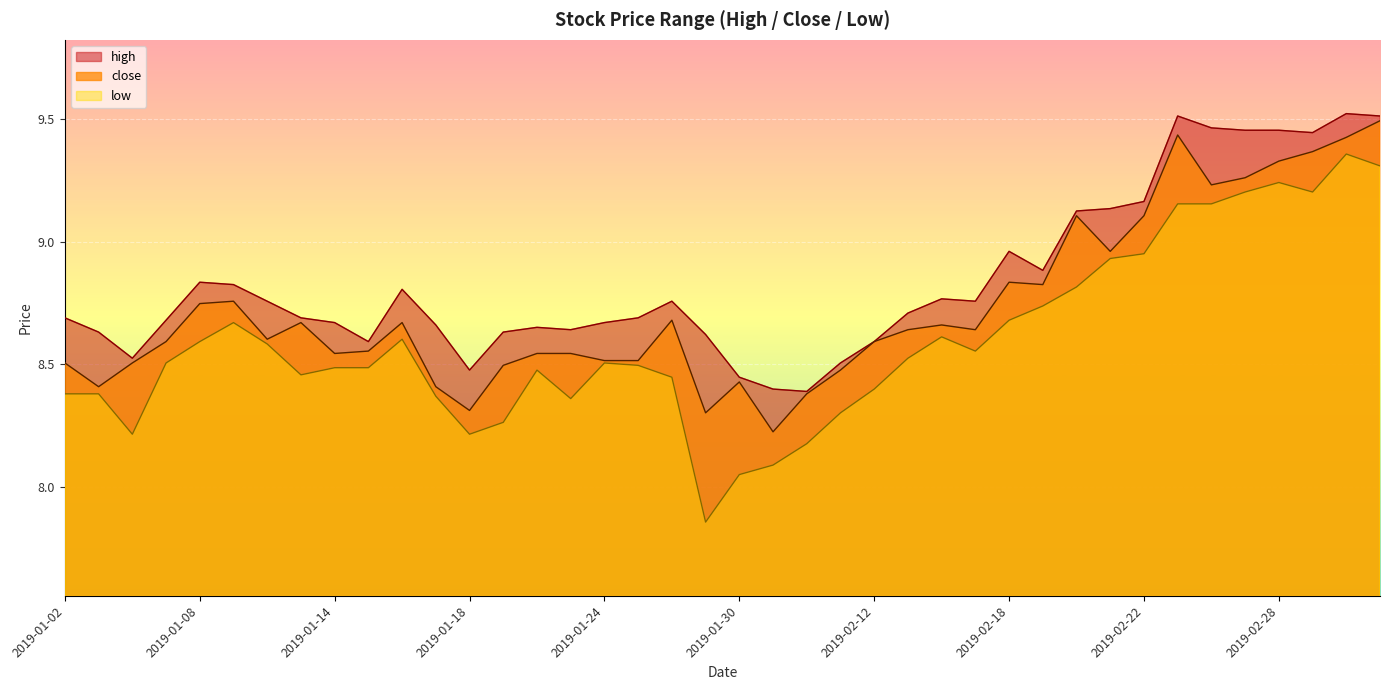

What is the lowest value of the close series?

8.2